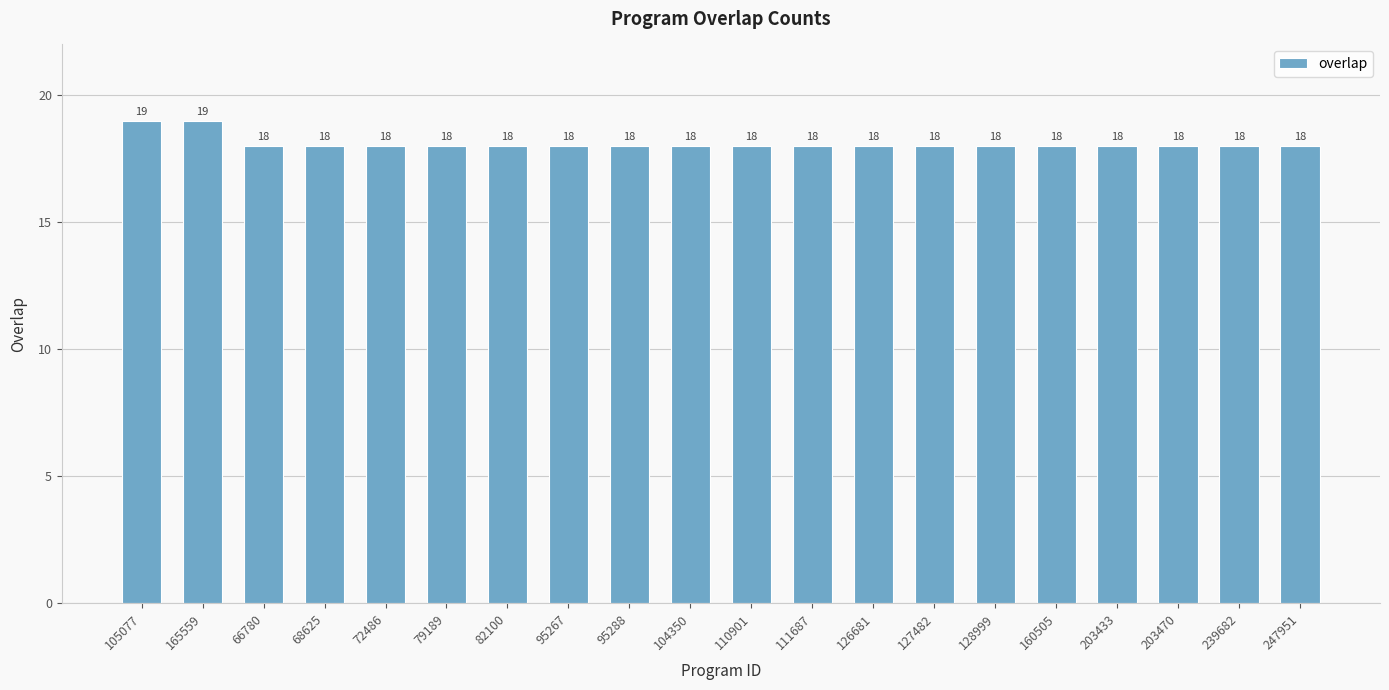

Reading left to right, extract all data points from this chart.

19	19	18	18	18	18	18	18	18	18	18	18	18	18	18	18	18	18	18	18